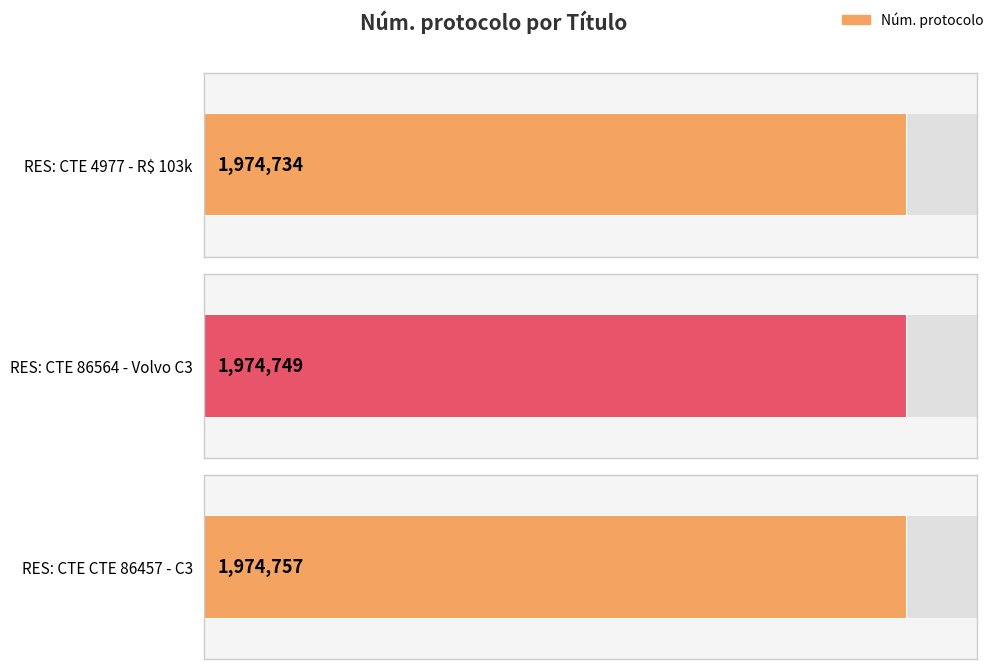

Reading left to right, list all the values displayed in this chart.

1974734	1974749	1974757